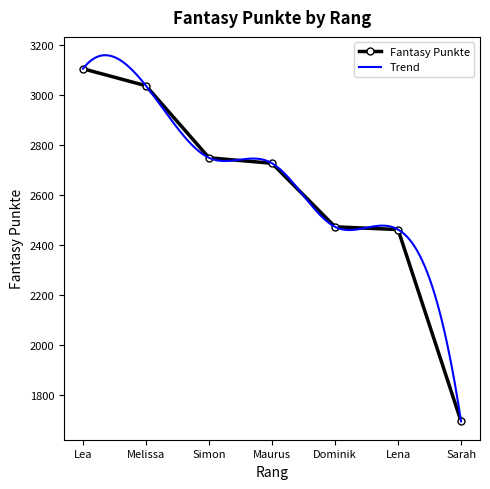

Does the chart have visible grid lines?

No